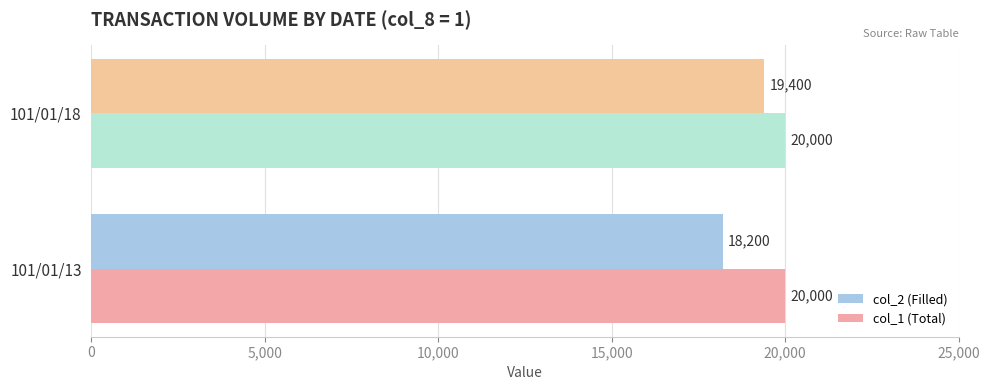

How many data points does each series have?

2